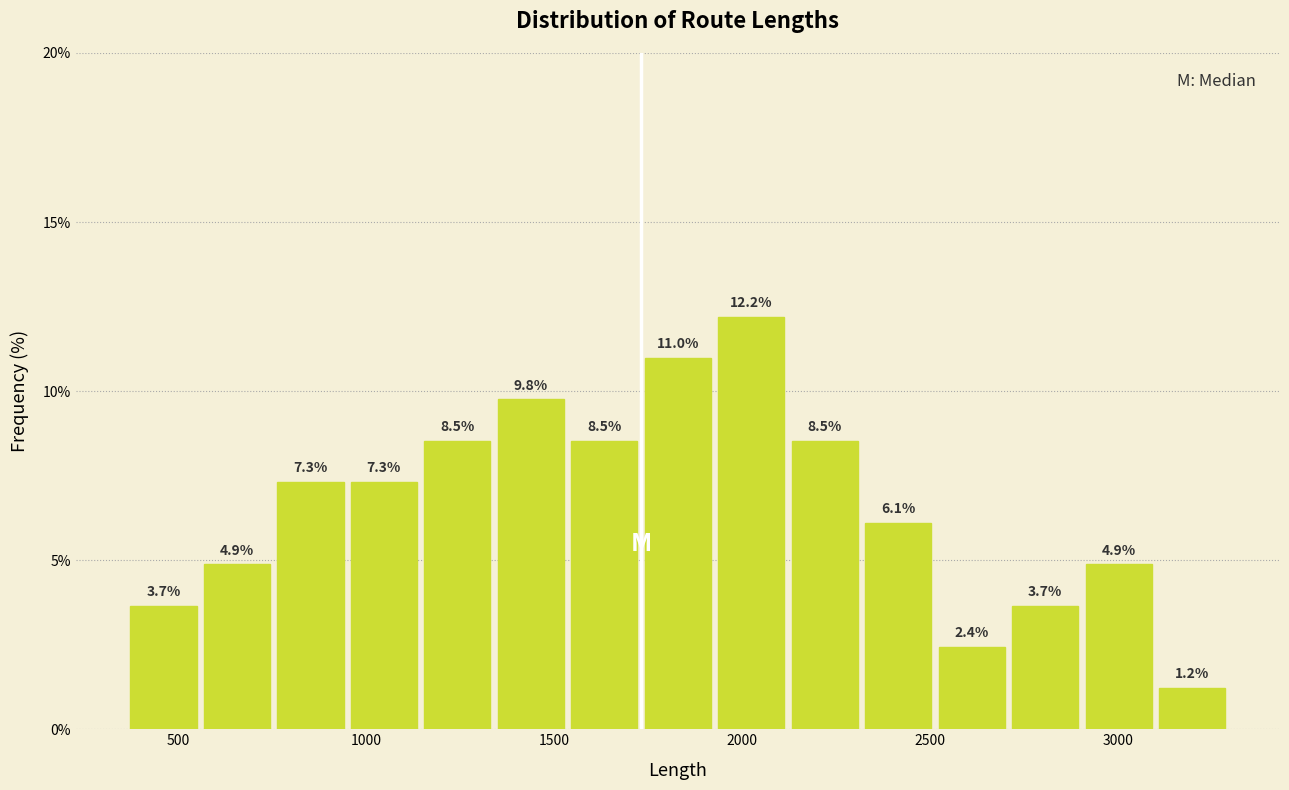

Read against the x-axis, roughly where is the centre of the tallest bar?

2000